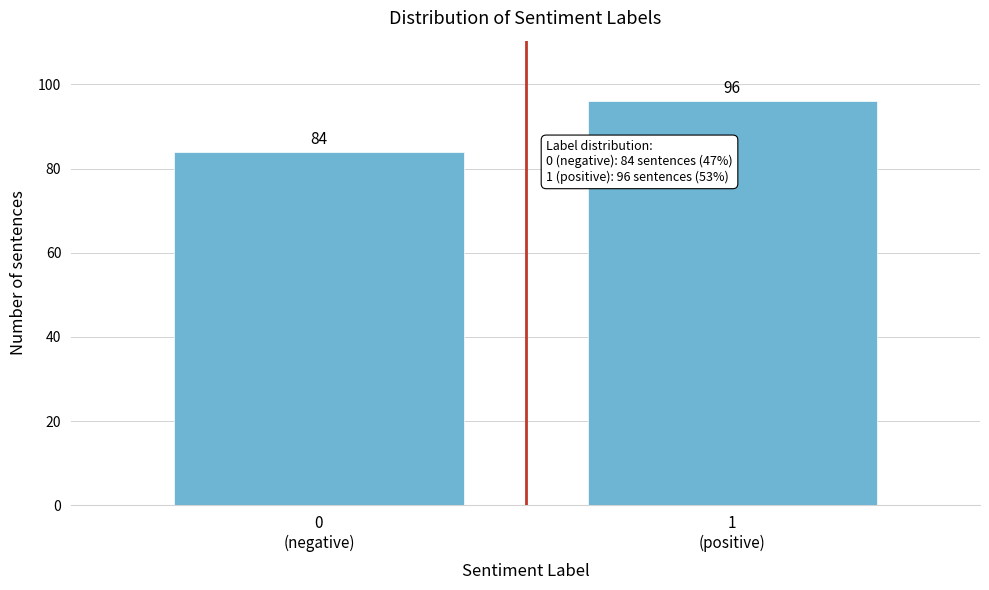

Reading left to right, list all the values displayed in this chart.

84	96